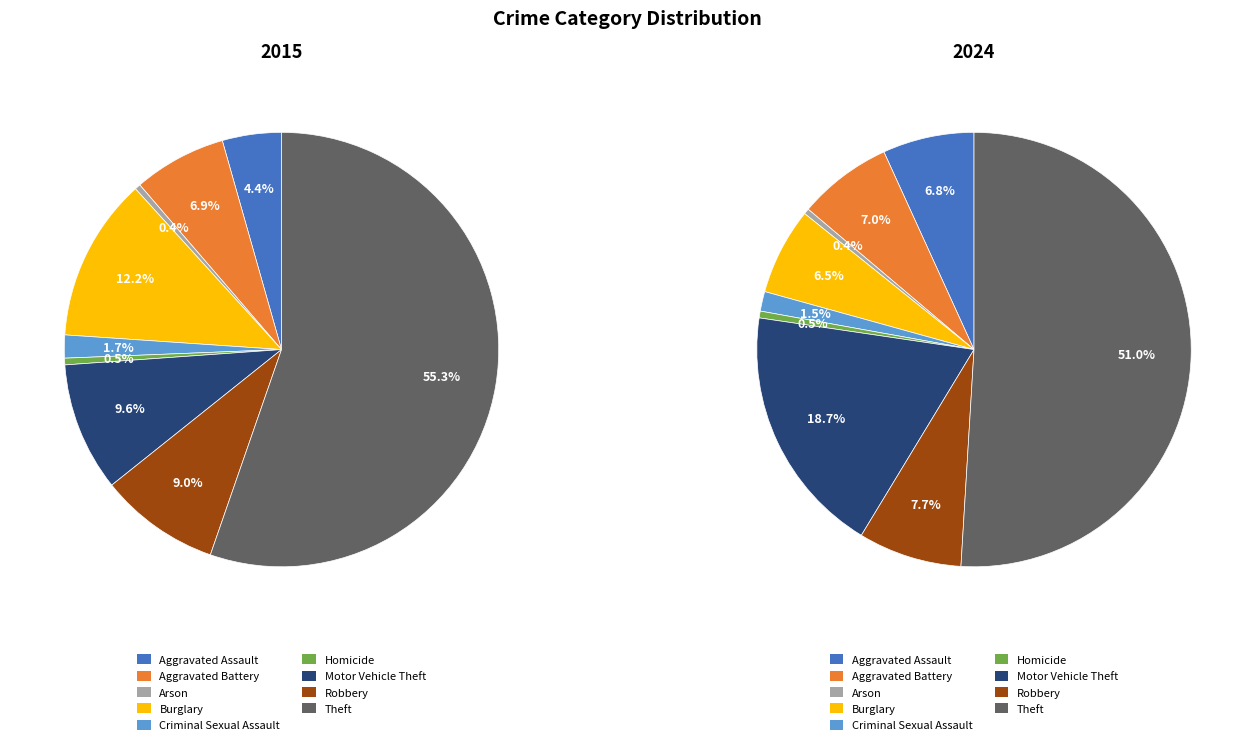

The Aggravated Battery slice represents 1% of the pie. True or false?

False